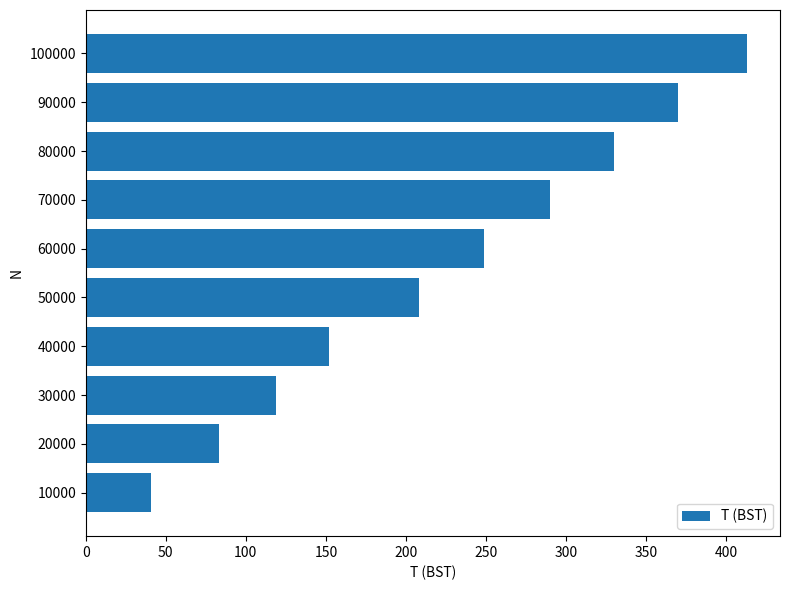

Which category has the highest value across all series?

100000